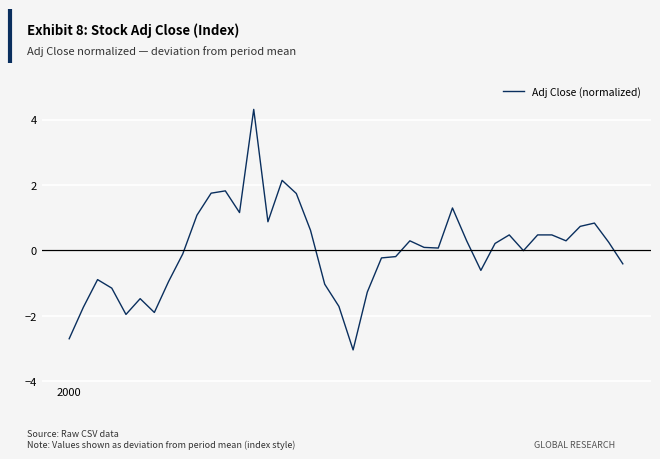

What is the maximum value shown in the chart?

4.3